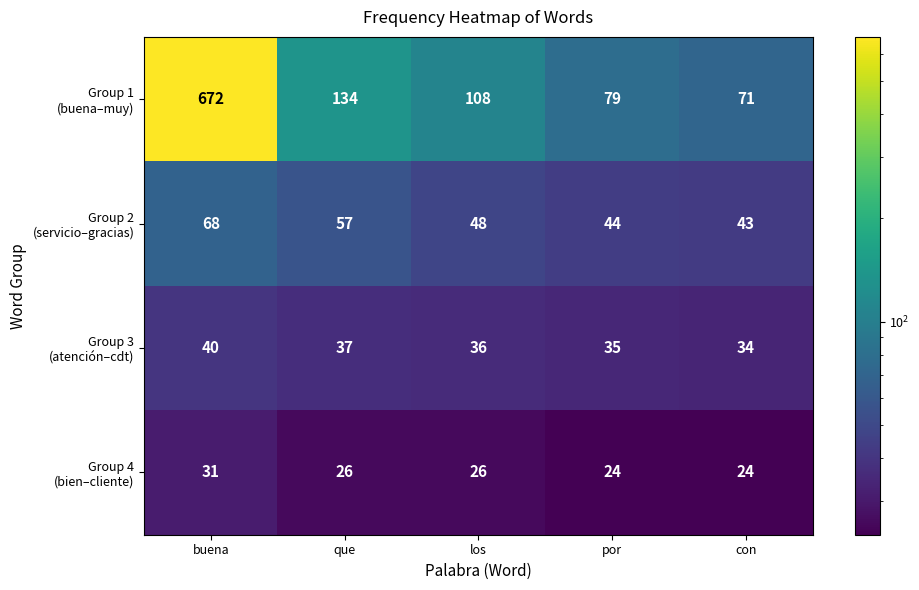

At which category is the sum across all series the highest?

buena